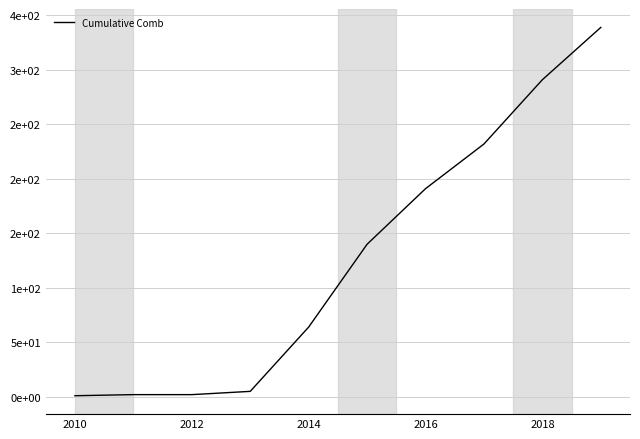

Does the chart display data point markers on the line(s)?

No